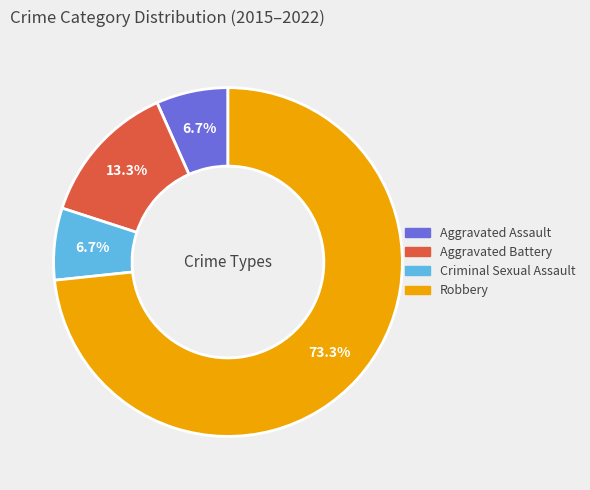

How many segments does this pie chart have?

4